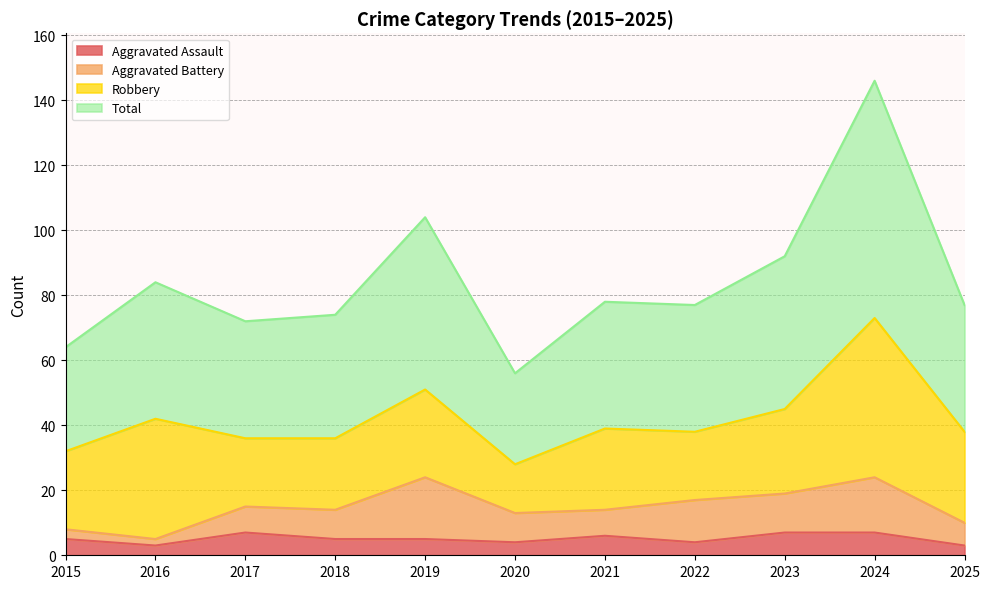

What is the maximum value for Aggravated Assault?

7